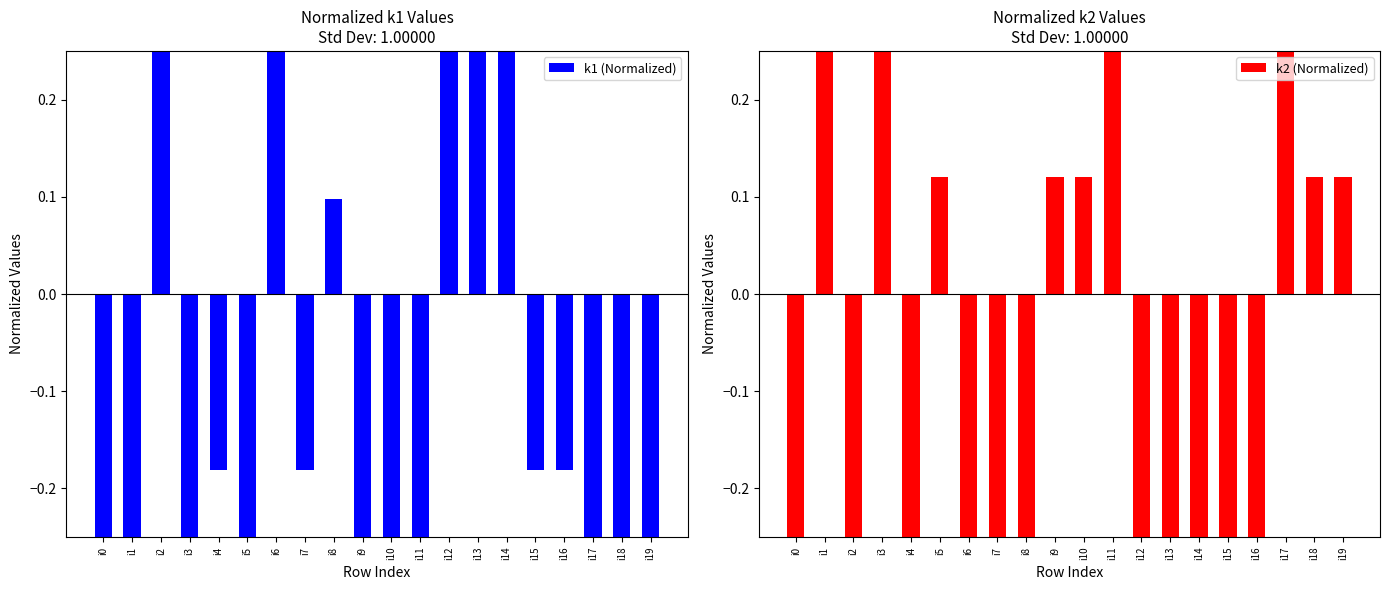

How many positive values does the k1 (Normalized) series have?

6